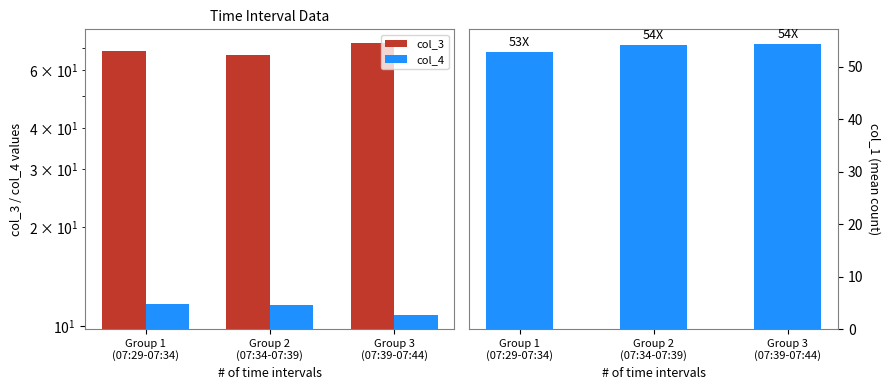

What is the sum of the col_3 values at Group 1
(07:29-07:34) and Group 2
(07:34-07:39)?

135.5